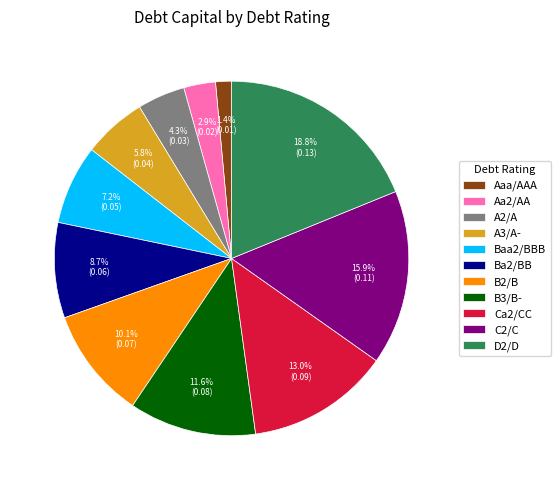

How many slices are in this pie chart?

11